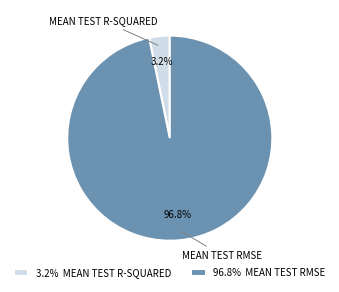

Between 3.2% MEAN TEST R-SQUARED and 96.8% MEAN TEST RMSE, which is larger?

96.8% MEAN TEST RMSE